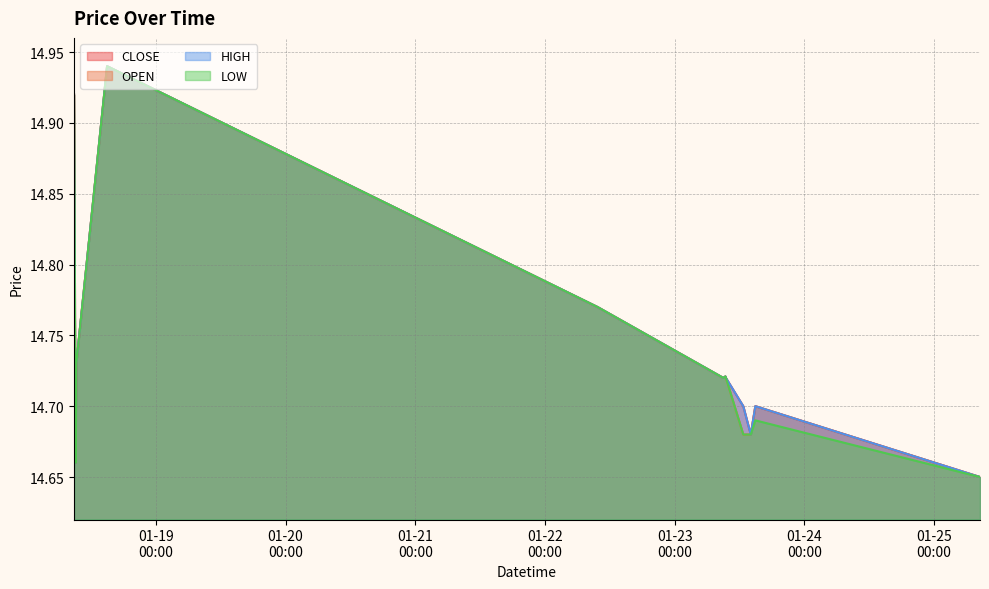

Which category has the lowest value across all series?

2019-01-25 08:30:00